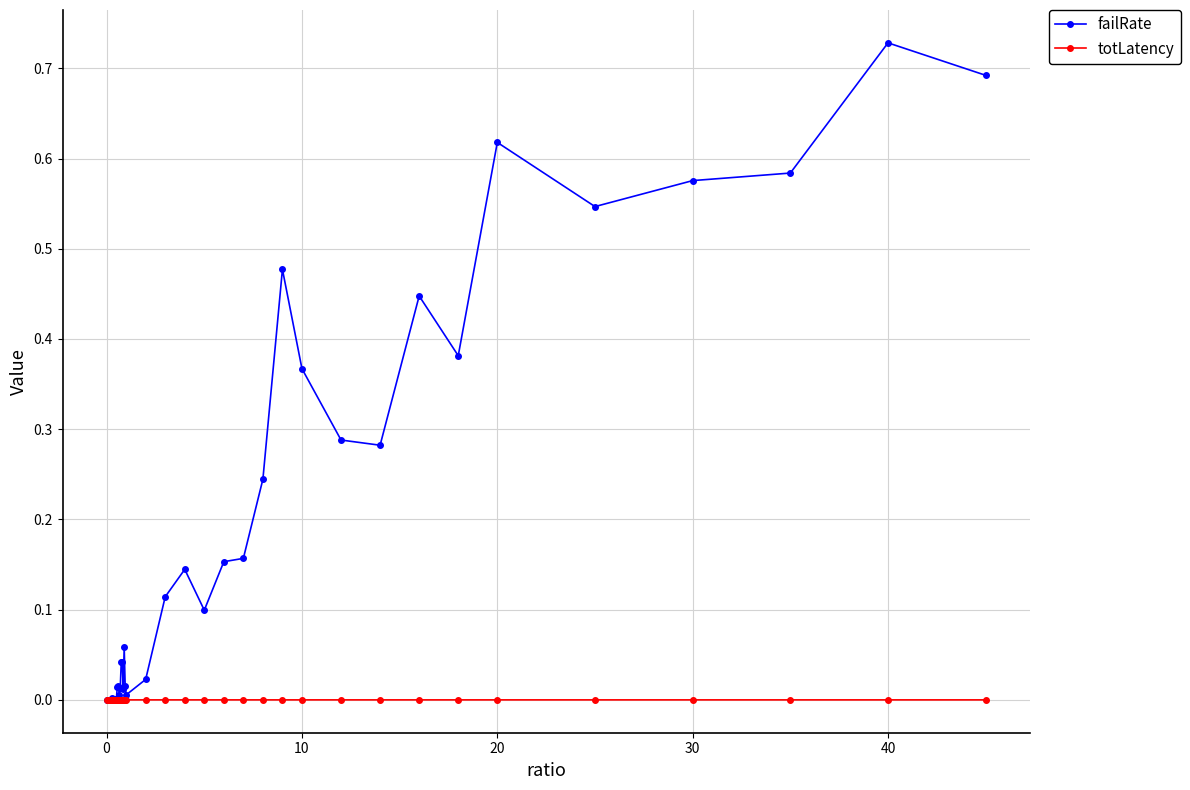

How many lines are shown in the chart?

2